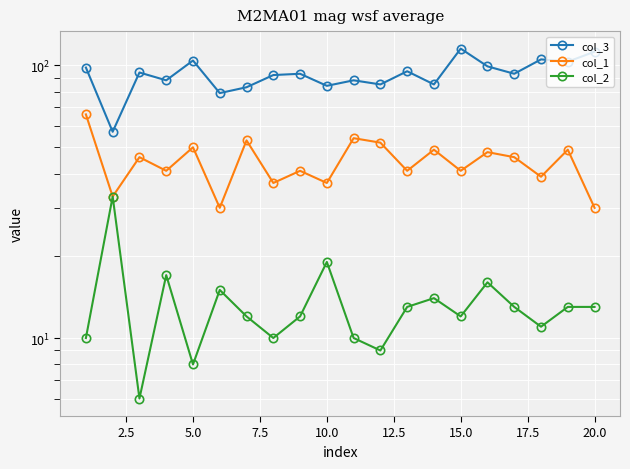

Reading left to right, extract all data points from this chart.

col_3: 98	57	94	88	104	79	83	92	93	84	88	85	95	85	115	99	93	105	103	112
col_1: 66	33	46	41	50	30	53	37	41	37	54	52	41	49	41	48	46	39	49	30
col_2: 10	33	6	17	8	15	12	10	12	19	10	9	13	14	12	16	13	11	13	13